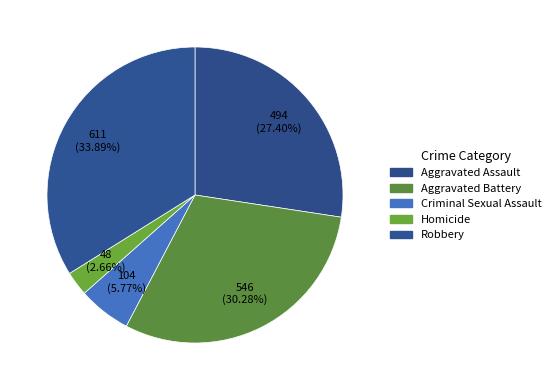

Which slice is the smallest?

Homicide